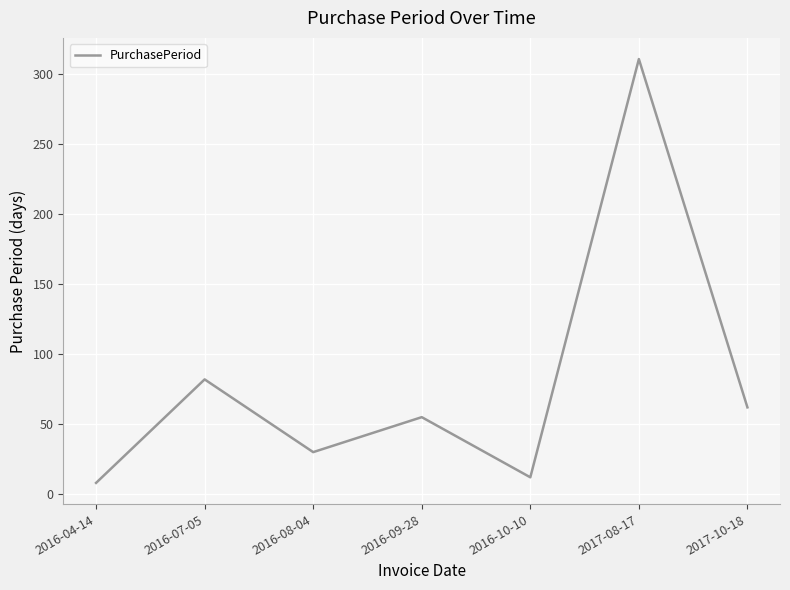

What is the ratio of the value at 2016-07-05 to the value at 2017-08-17?

0.3